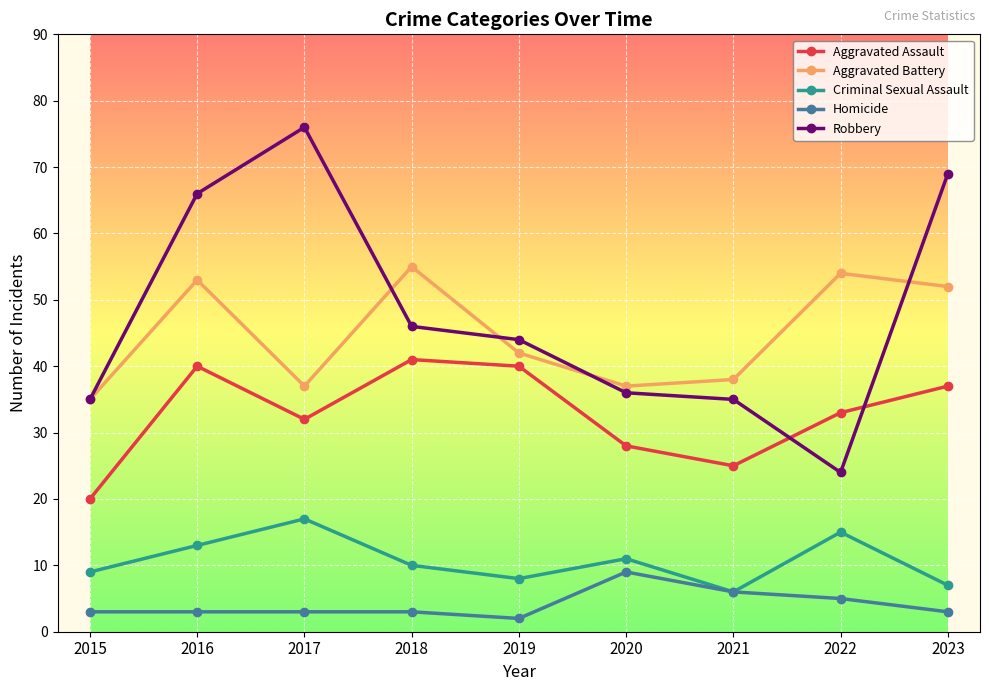

Which series has the largest total across all categories?

Robbery